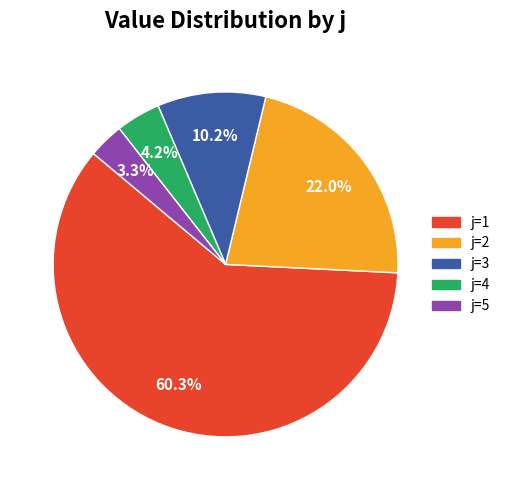

Do j=5 and j=1 together represent more than half of the pie?

Yes